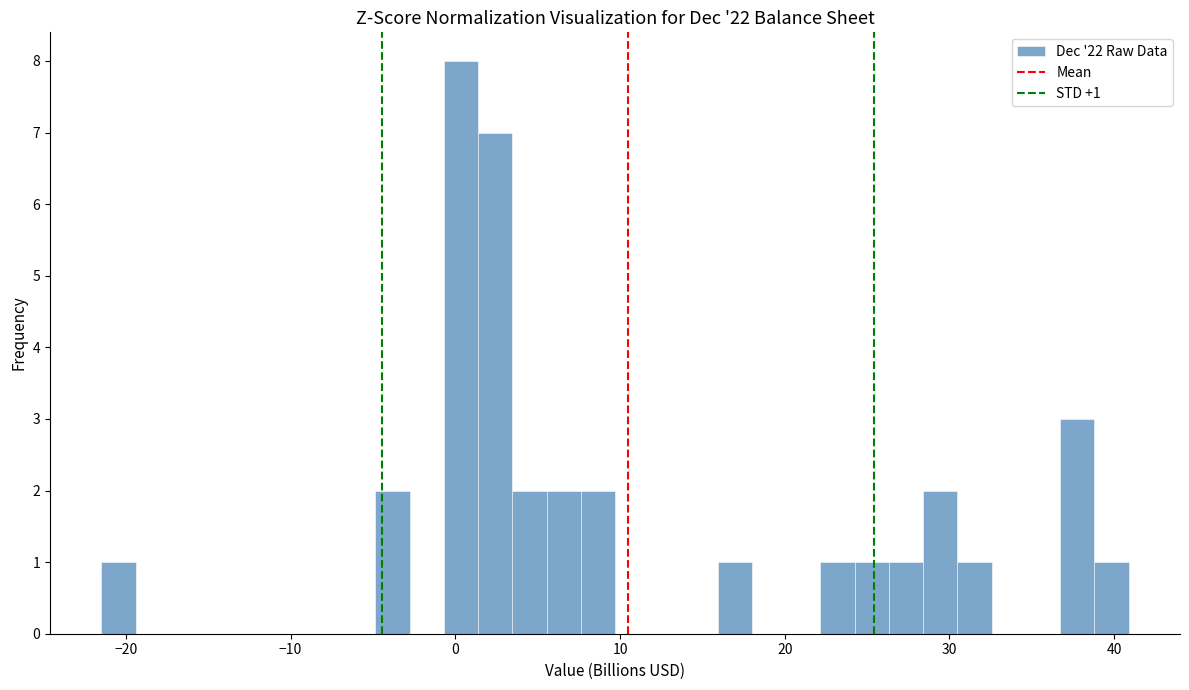

Read against the x-axis, roughly where is the centre of the tallest bar?

0